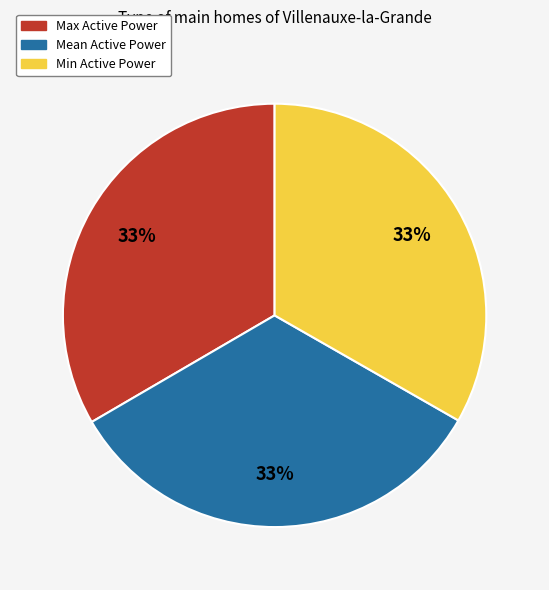

Does Min Active Power account for over 50% of the chart?

No